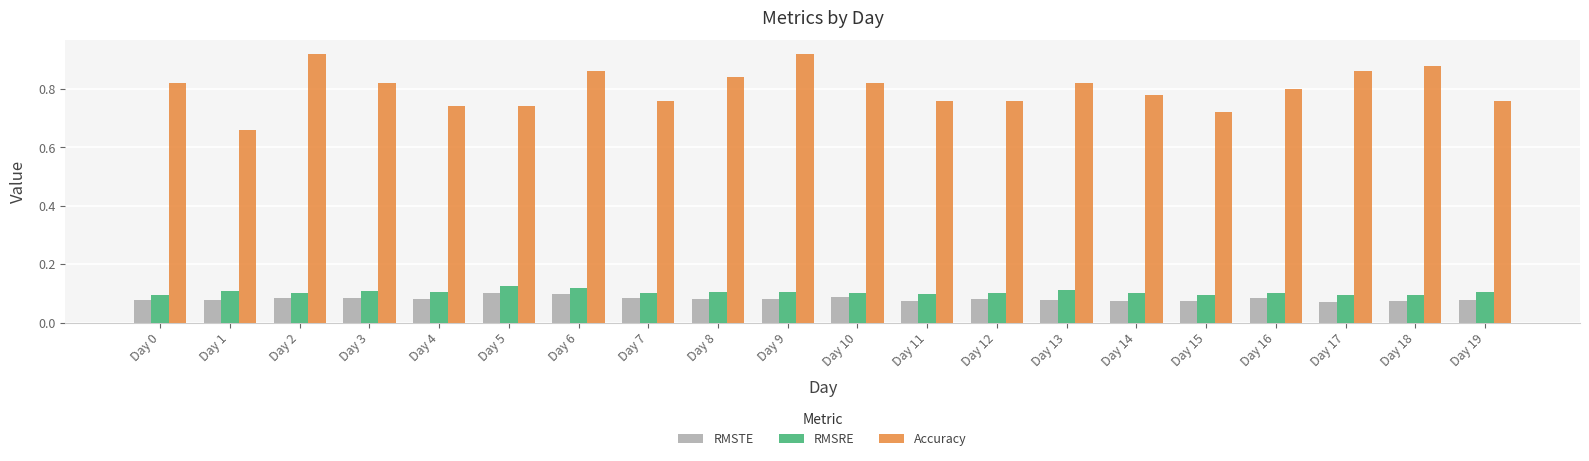

What is the sum of all RMSTE values?

1.6